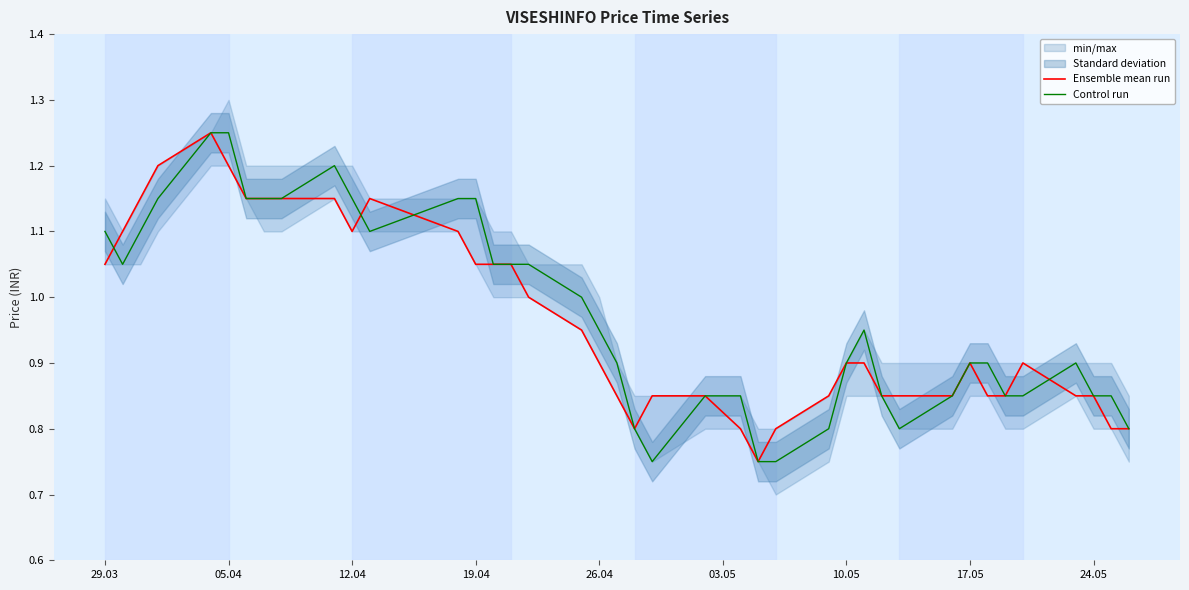

Is it true that Ensemble mean run equals 1.2 at 05.04?

True